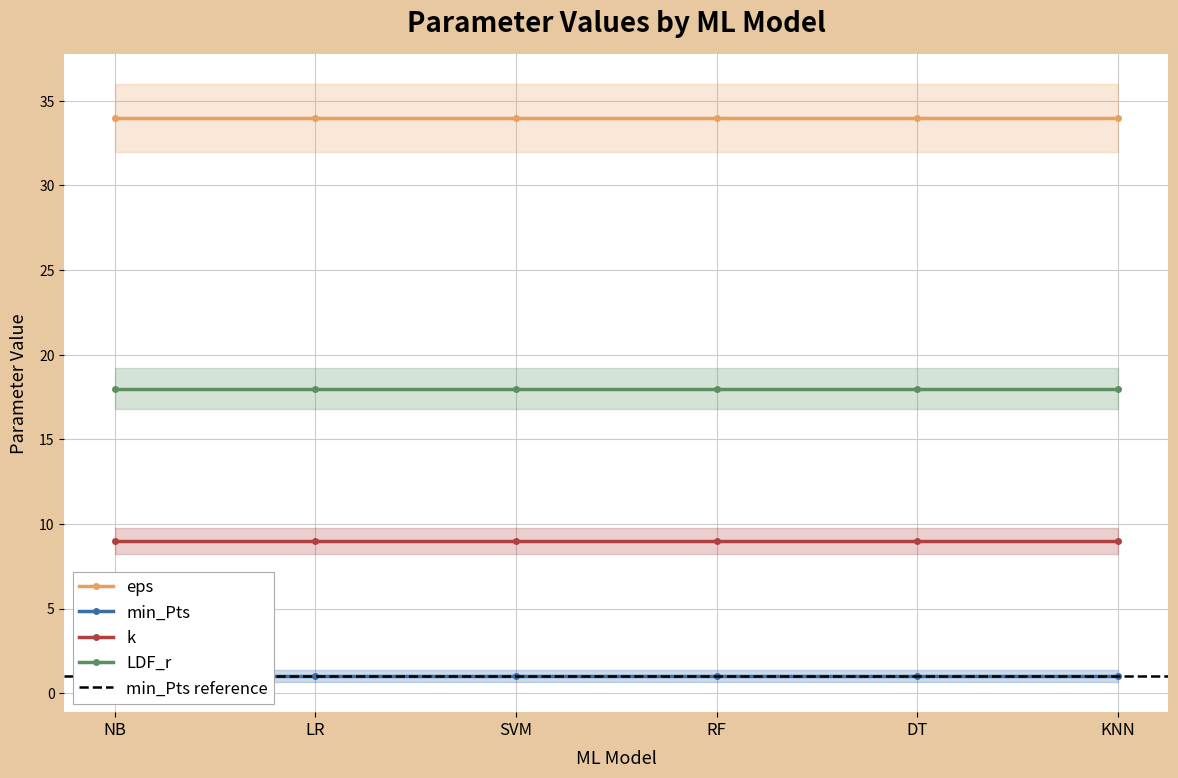

Reading right to left, what are all the values shown in this chart?

eps: 34	34	34	34	34	34
min_Pts: 1	1	1	1	1	1
k: 9	9	9	9	9	9
LDF_r: 18	18	18	18	18	18